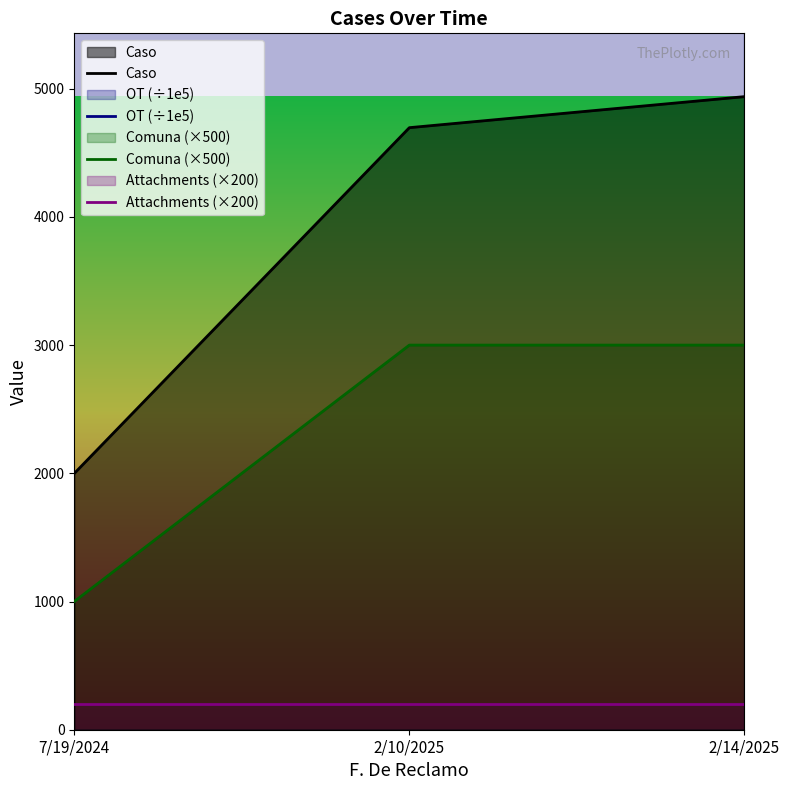

How many categories are shown in the chart?

3